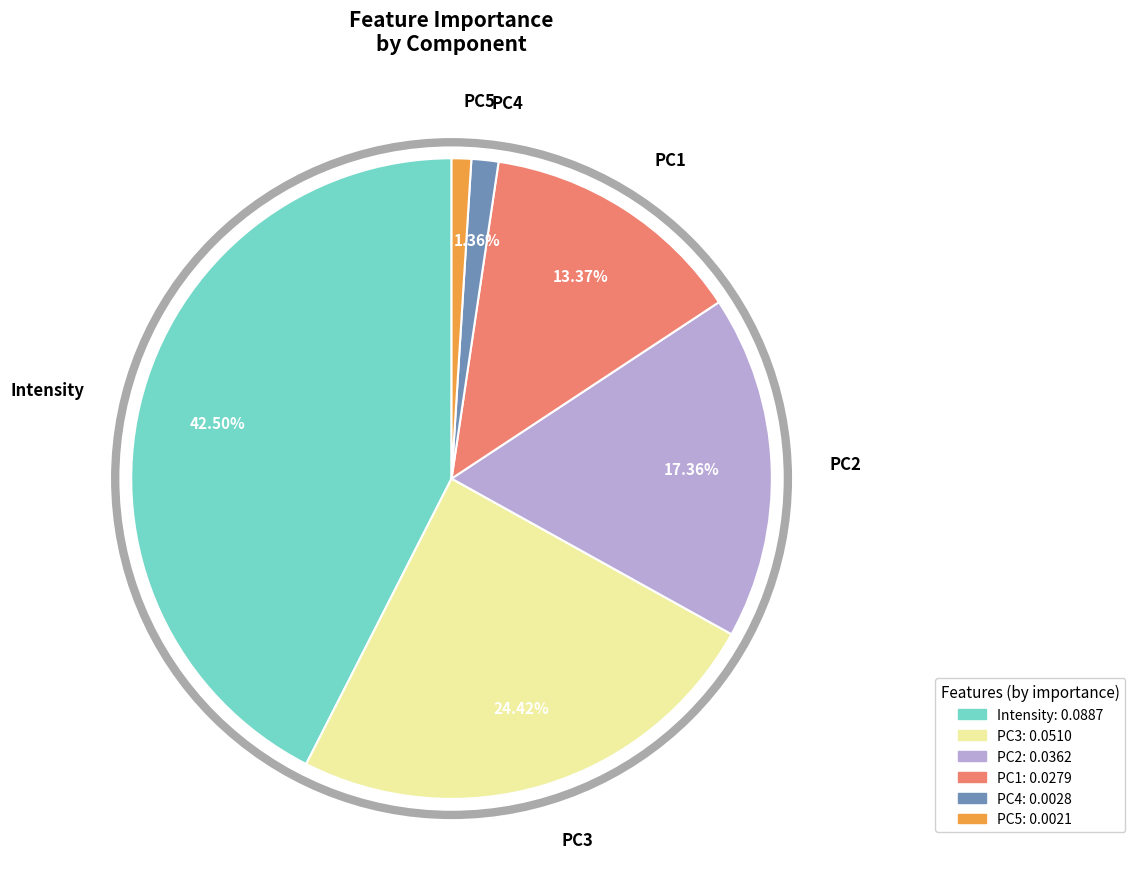

To the nearest percent, what portion does PC1 represent?

13%